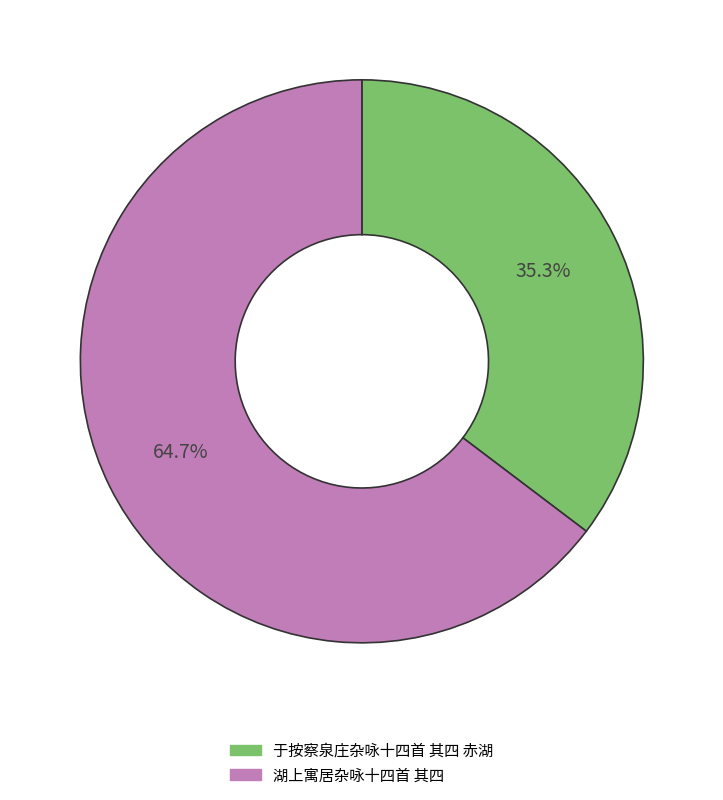

How many slices are in this pie chart?

2